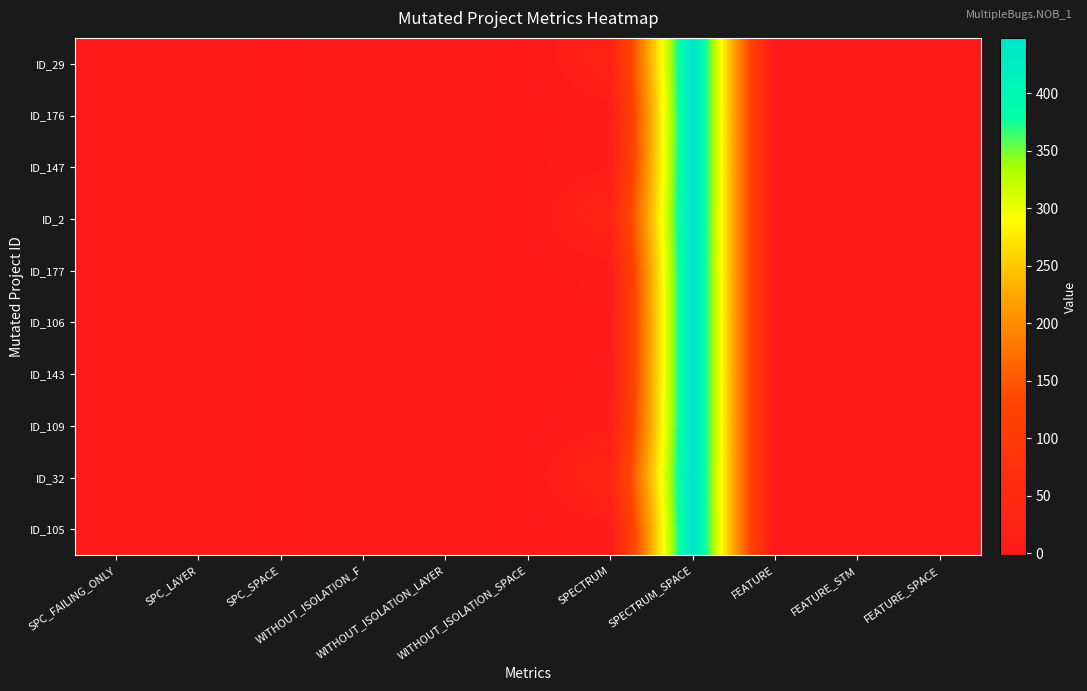

At WITHOUT_ISOLATION_LAYER, list the series in order from largest to smallest.

ID_29, ID_176, ID_147, ID_2, ID_177, ID_106, ID_143, ID_109, ID_32, ID_105